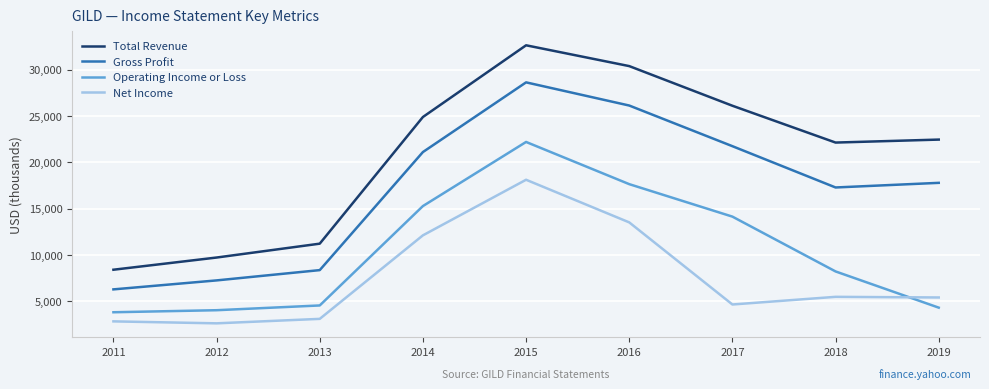

List the series in order of their peak value, highest first.

Total Revenue, Gross Profit, Operating Income or Loss, Net Income